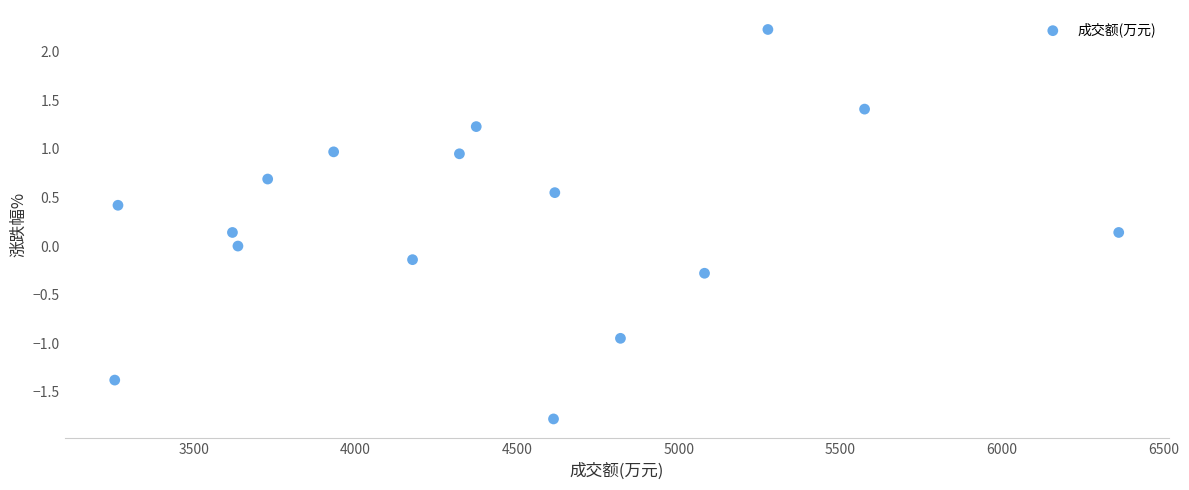

What is the range of X values (max minus min)?

3105.0